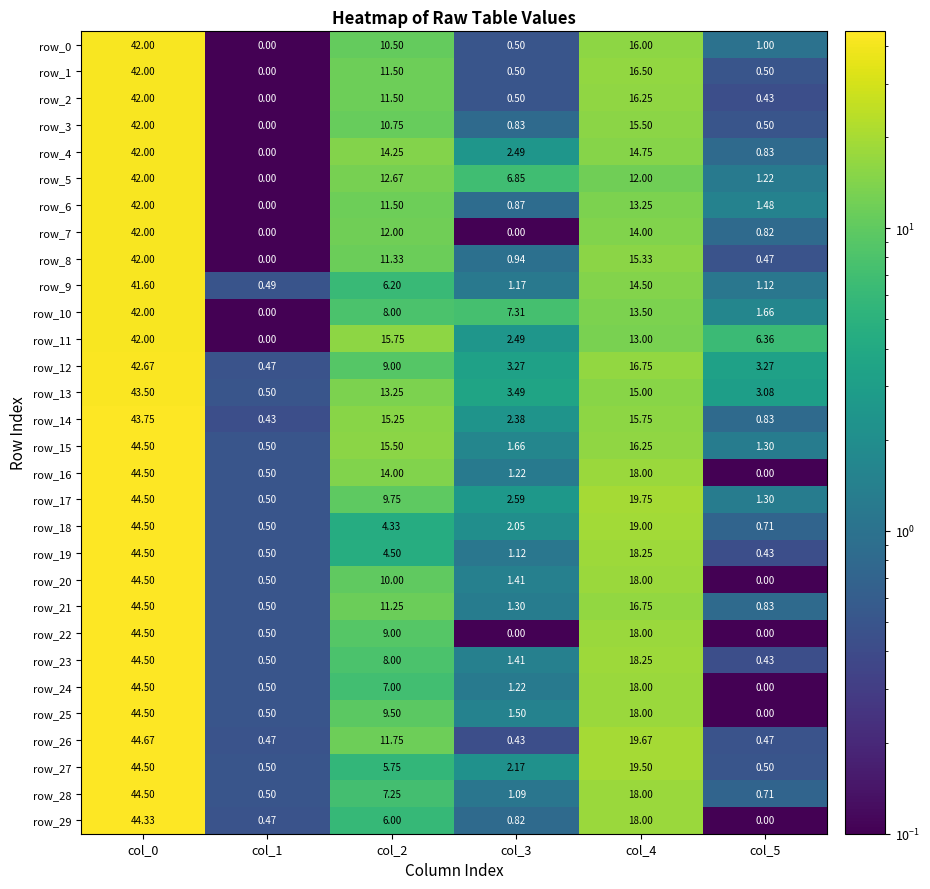

Is the value of row_13 at col_1 greater than the value of row_14 at col_5?

No